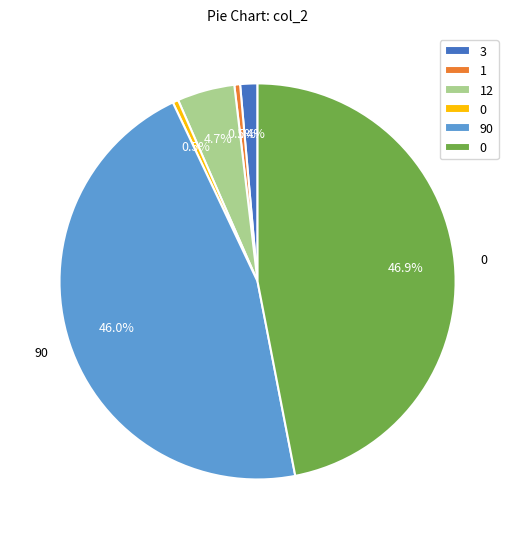

Is there a majority slice in this chart?

No